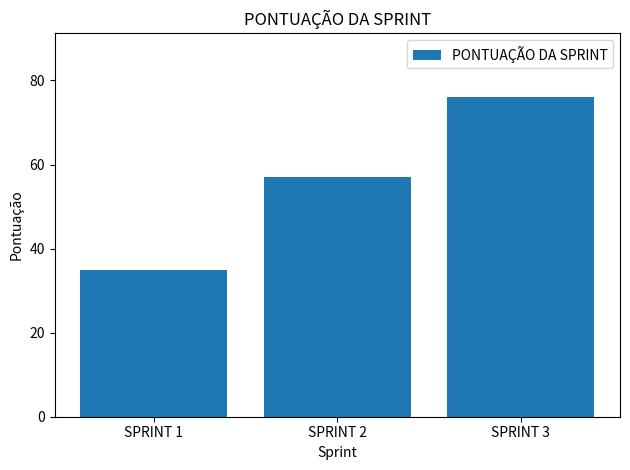

Does the chart contain any negative values?

No